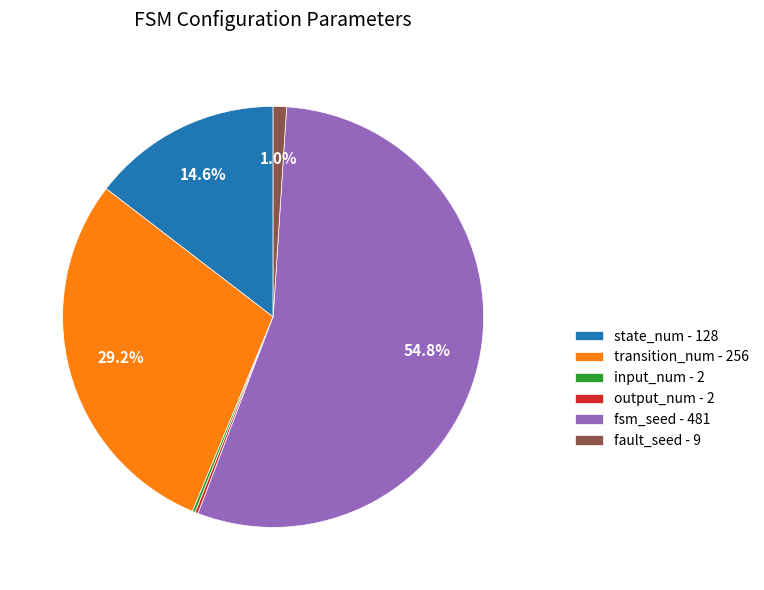

What is the total percentage of fsm_seed - 481 and state_num - 128?

69.4%